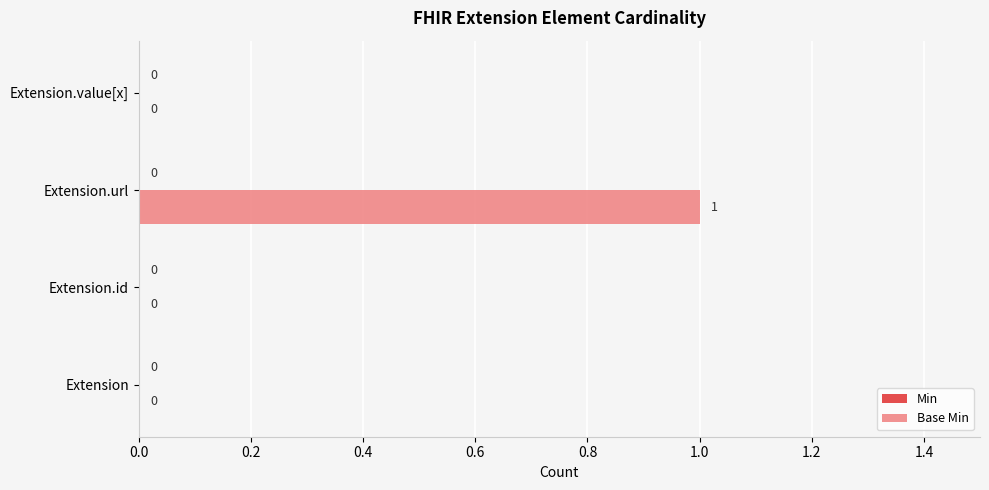

Is it true that the value at Extension is 1?

False